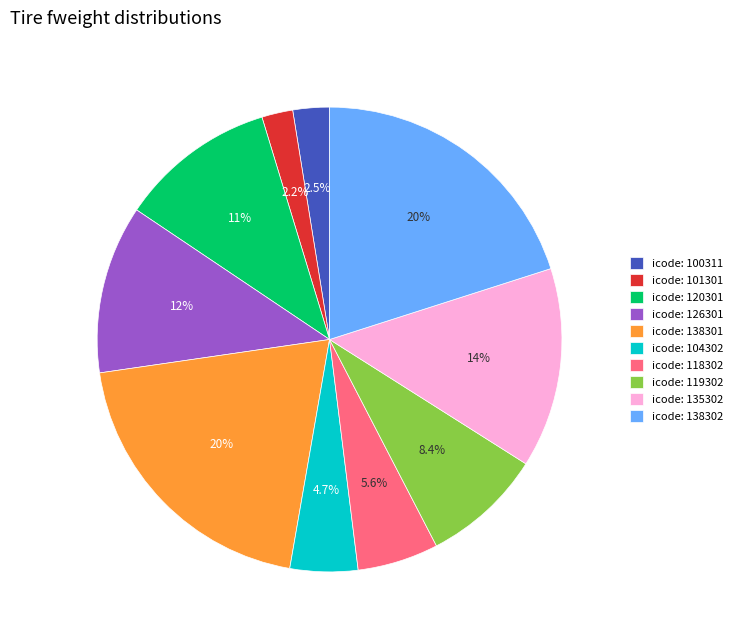

Count the number of slices in the pie.

10